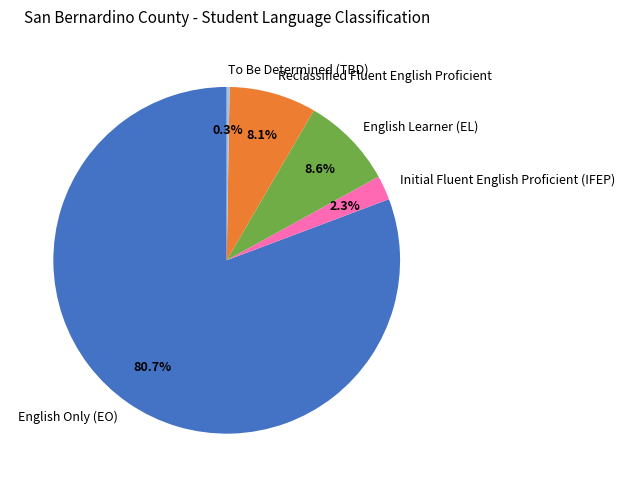

Which has a higher value, Initial Fluent English Proficient (IFEP) or Reclassified Fluent English Proficient?

Reclassified Fluent English Proficient